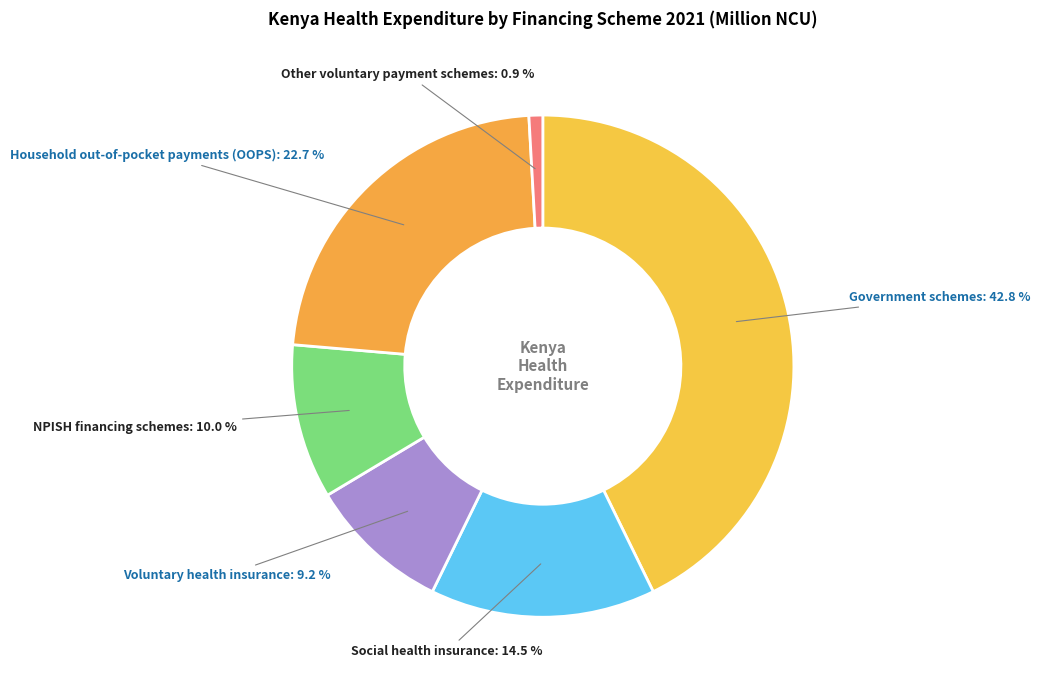

How many slices are in this pie chart?

6